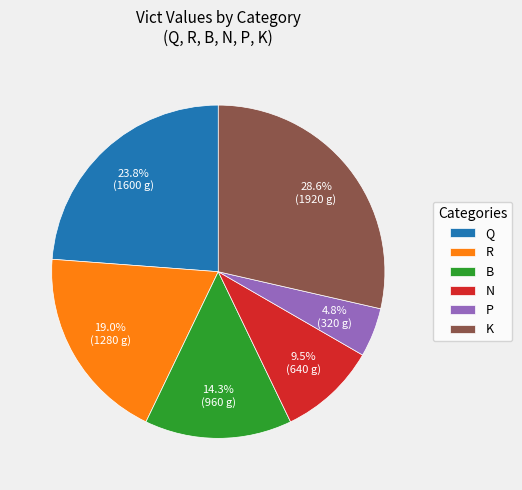

Is it true that K is 29% of the pie?

True